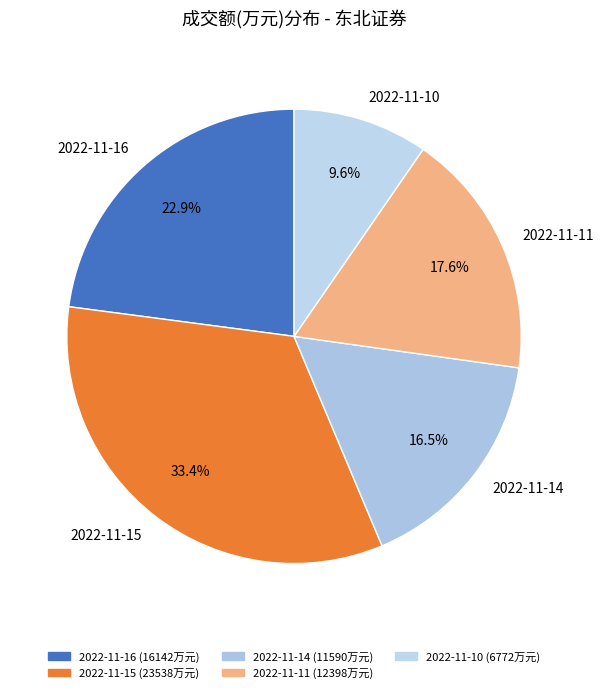

Rank the categories by value from highest to lowest.

2022-11-15, 2022-11-16, 2022-11-11, 2022-11-14, 2022-11-10